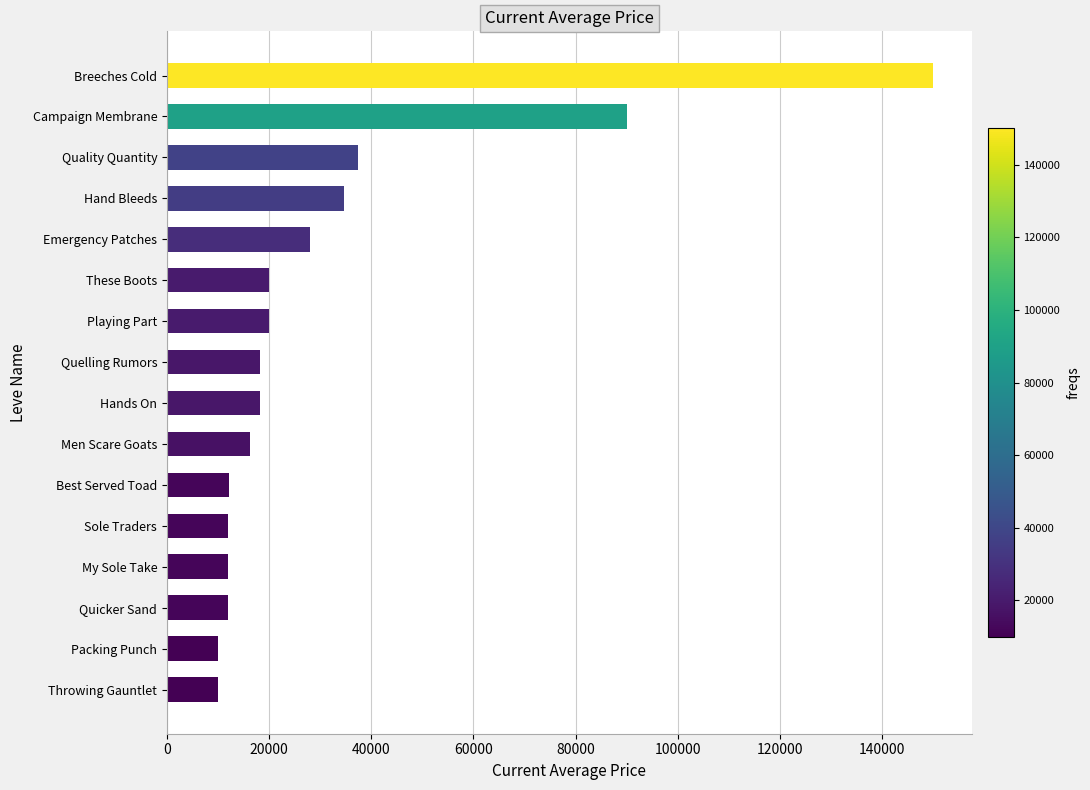

Are the bars horizontal?

Yes